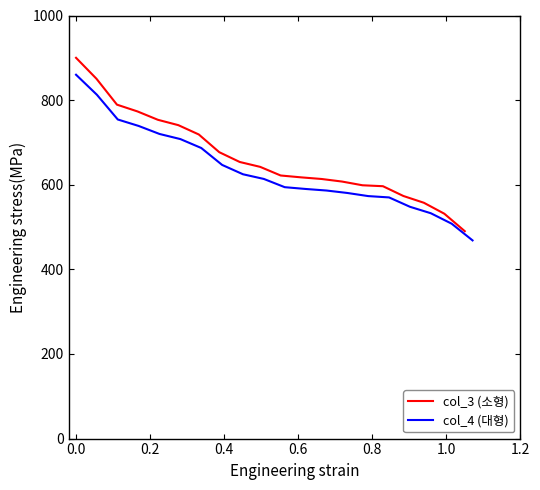

What is the difference between the maximum and minimum values in the col_3 (소형) series?

409.8